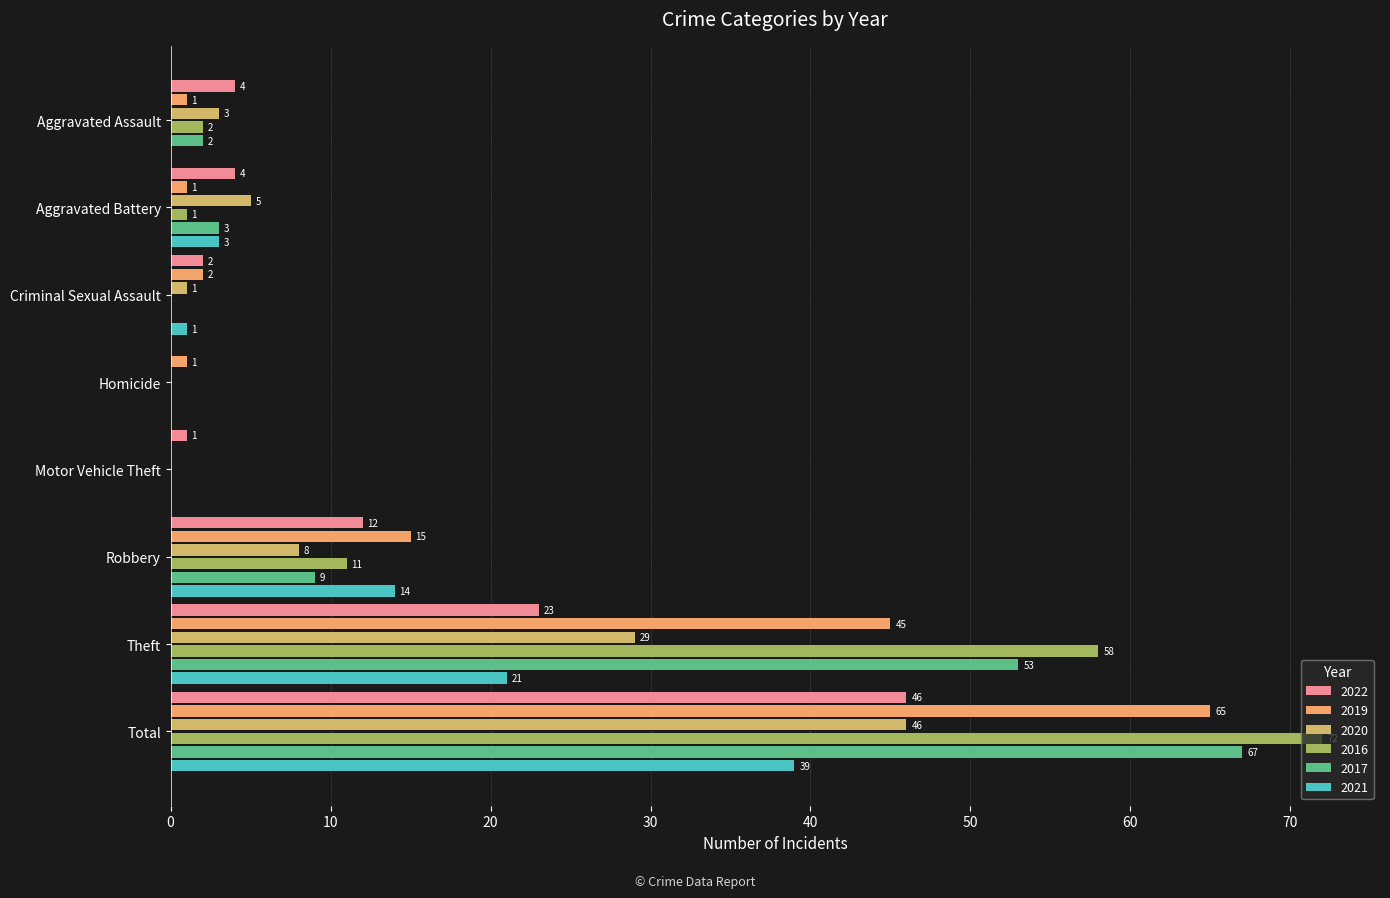

Count the number of categories in the chart.

8